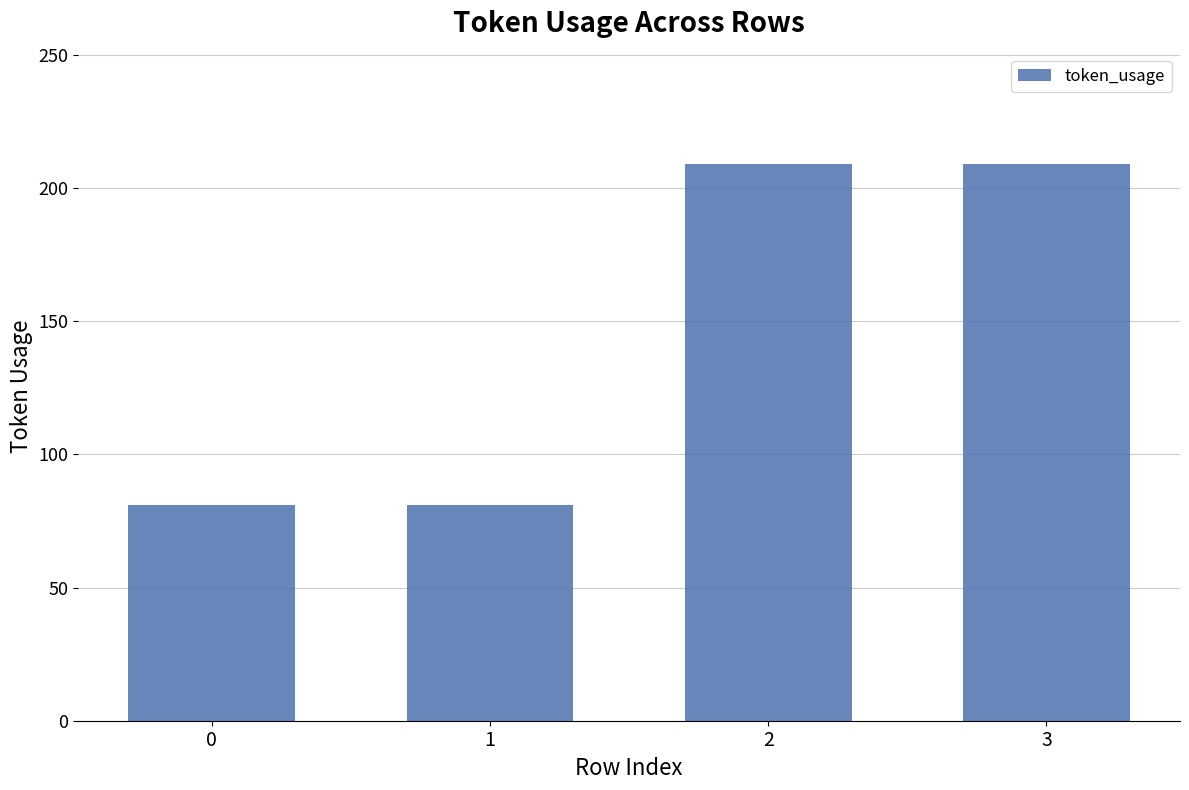

What is the average value?

145